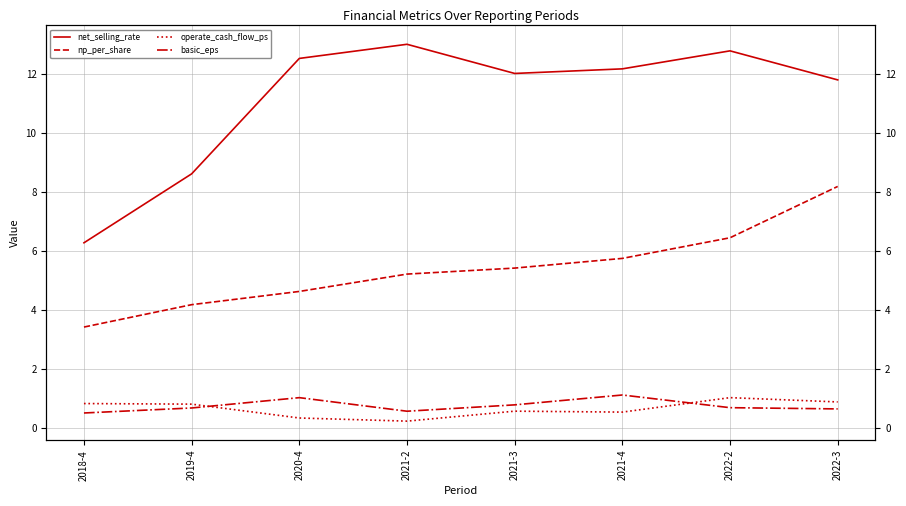

What is the label of the 7th point from the right?

2019-4